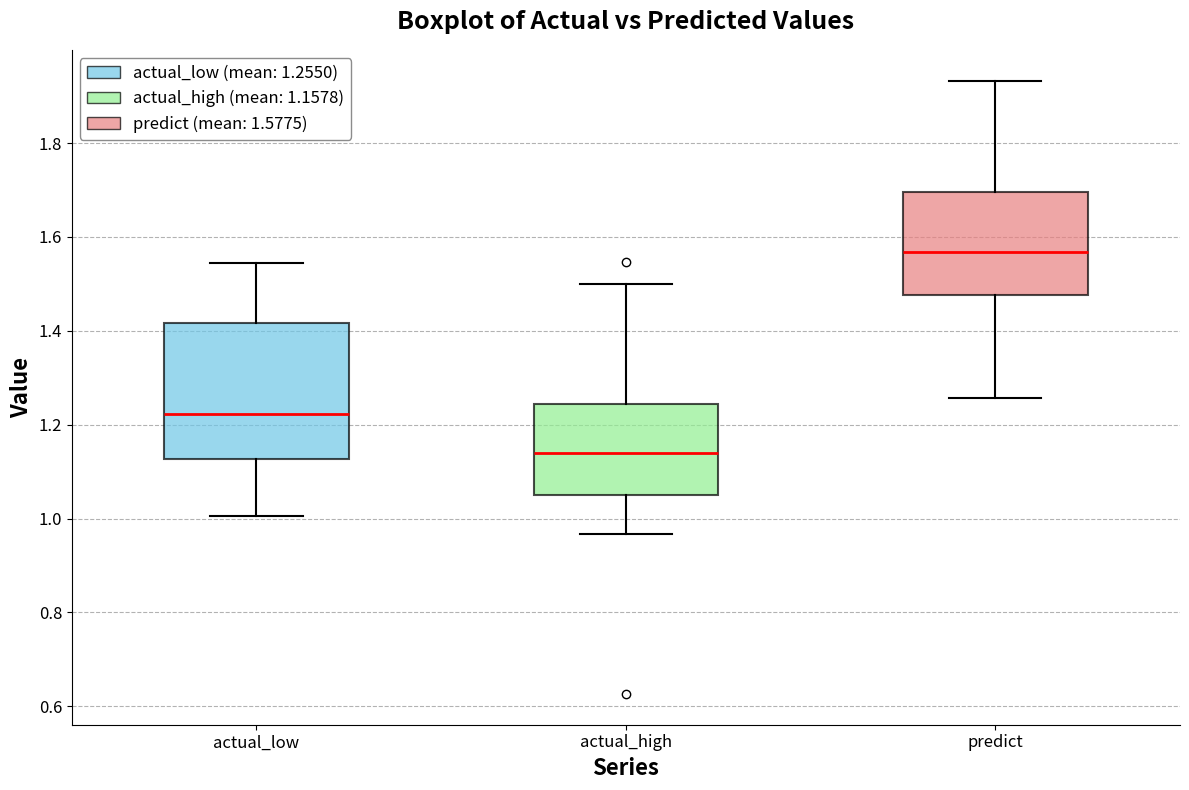

Where does the median line of the box for actual_low sit on the y-axis? The values are not printed on the chart, so give them approximately, as read against the axis.

1.22